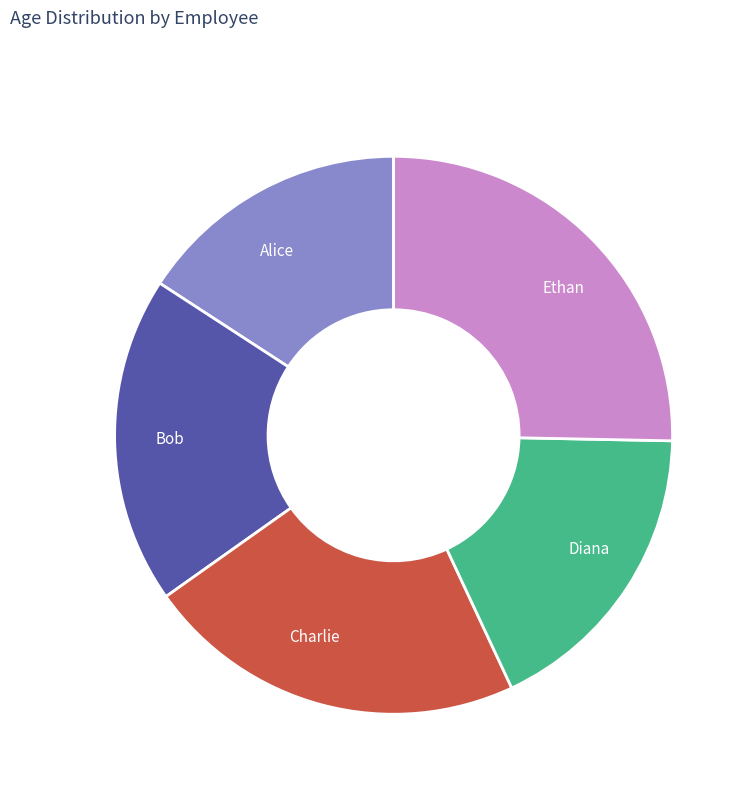

Approximately how many times larger is the value at Alice compared to Charlie?

0.7